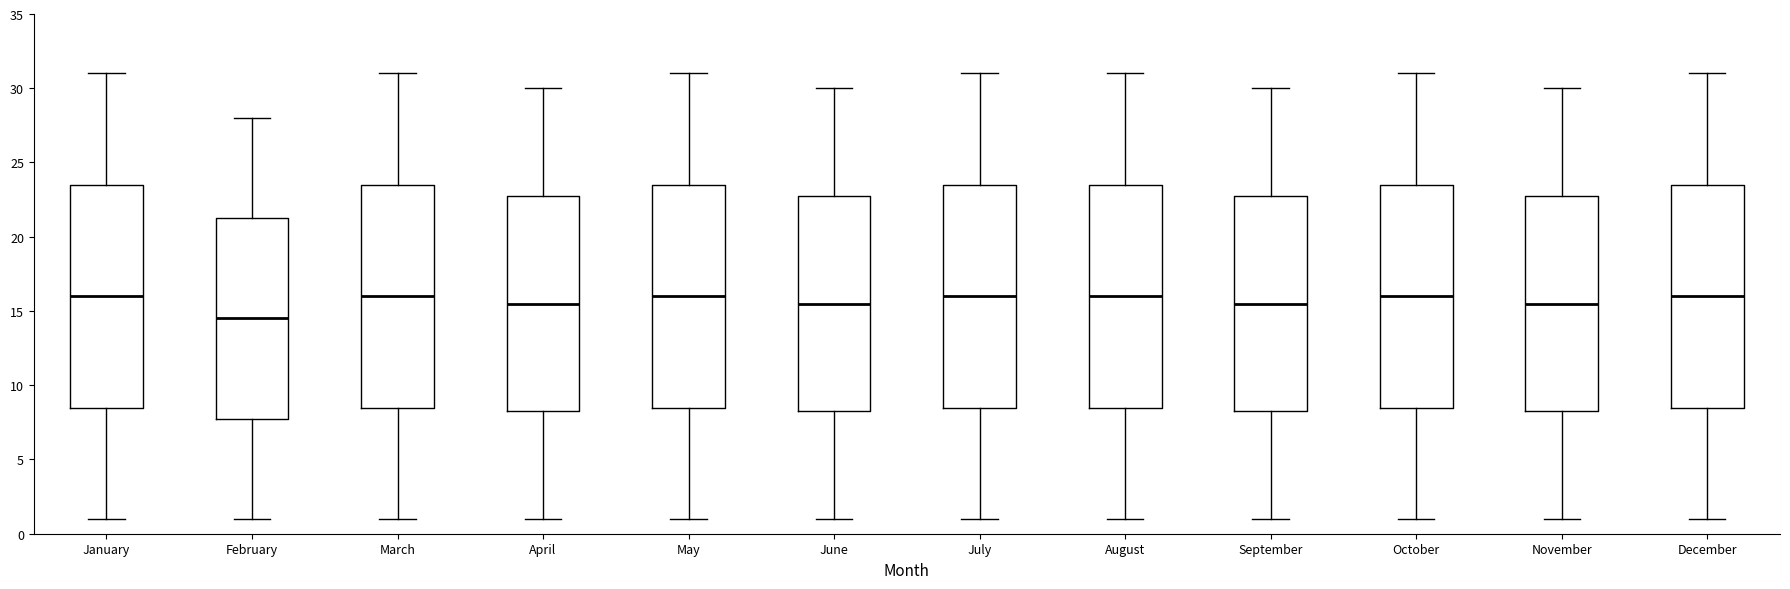

Which box has the lowest median line?

February